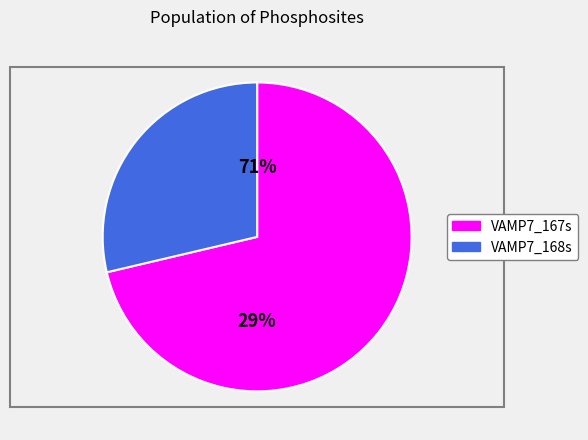

The VAMP7_167s slice represents 71% of the pie. True or false?

True